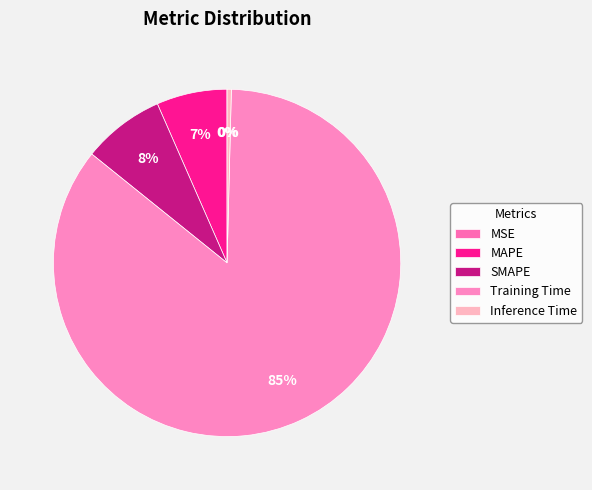

To the nearest percent, what is the difference between the largest and smallest slice percentages?

85%